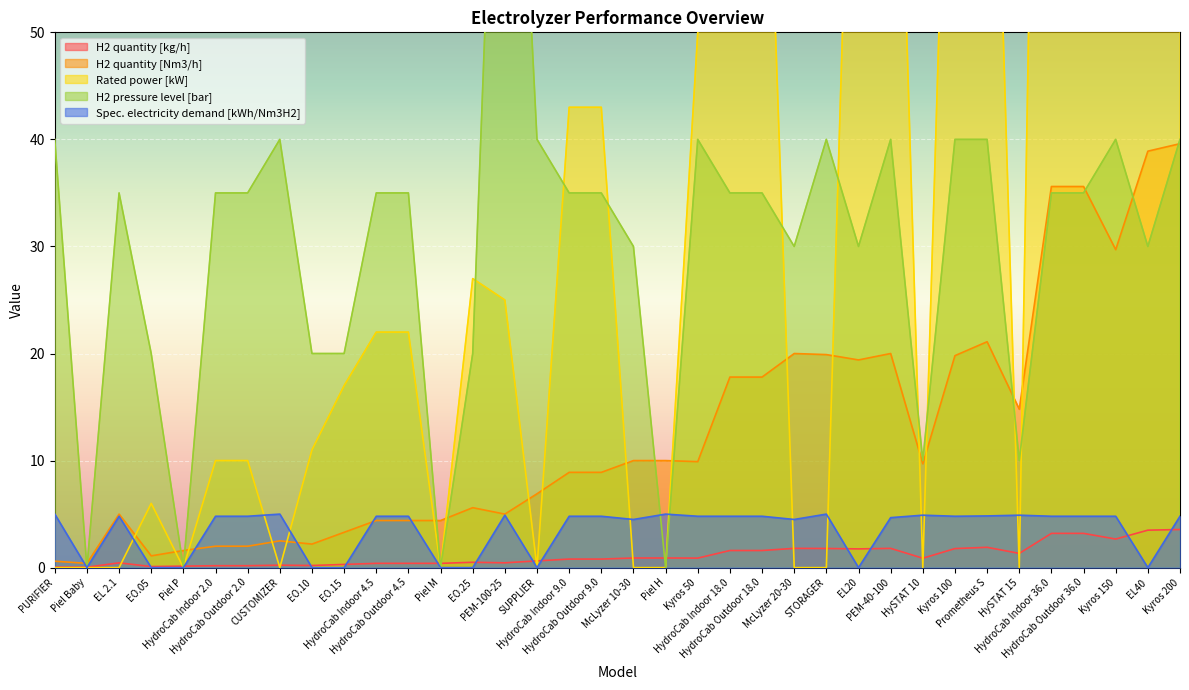

What is the value of the H2 pressure level [bar] point at the 17th from the left?

35.0